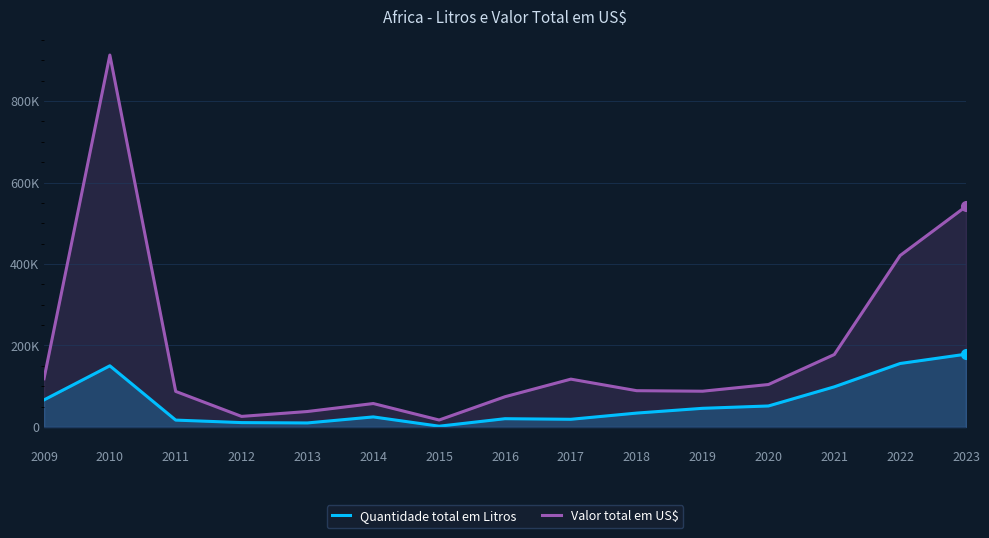

Reading left to right, extract all data points from this chart.

Quantidade total em Litros: 66389	150096	16871	10736	9888	24694	1908	20295	18844	34101	45782	51528	98505	155784	178658
Valor total em US$: 118286	912805	87287	25938	37946	57530	17089	74234	117398	89036	87763	104210	177774	420803	541292